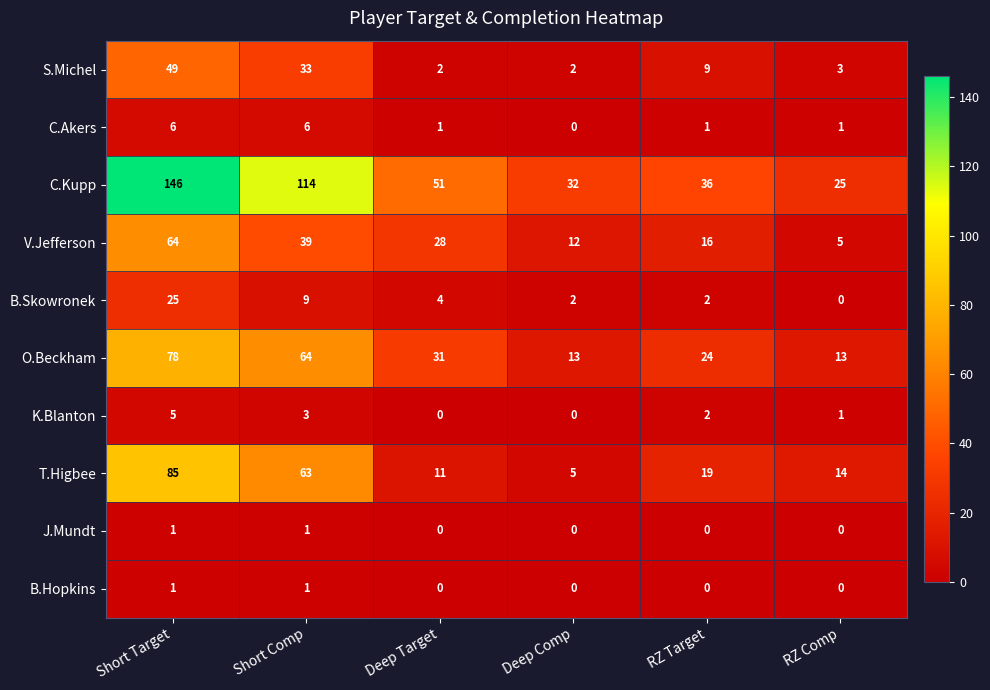

How many data points does each series have?

6